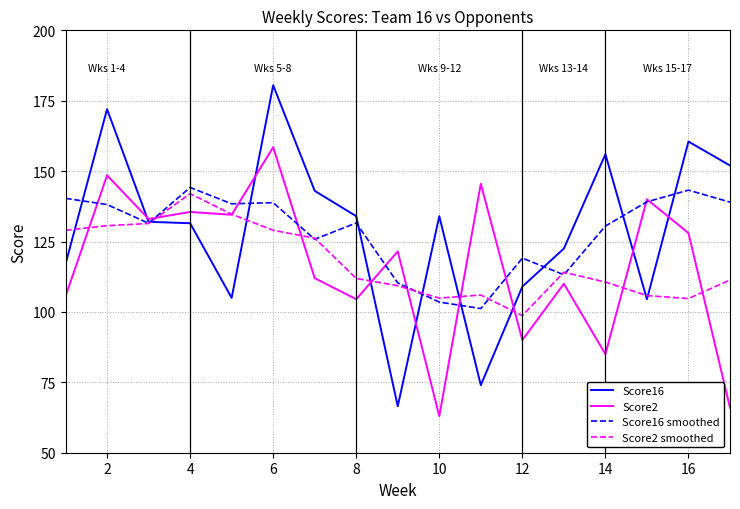

What is the greatest value displayed?

180.5